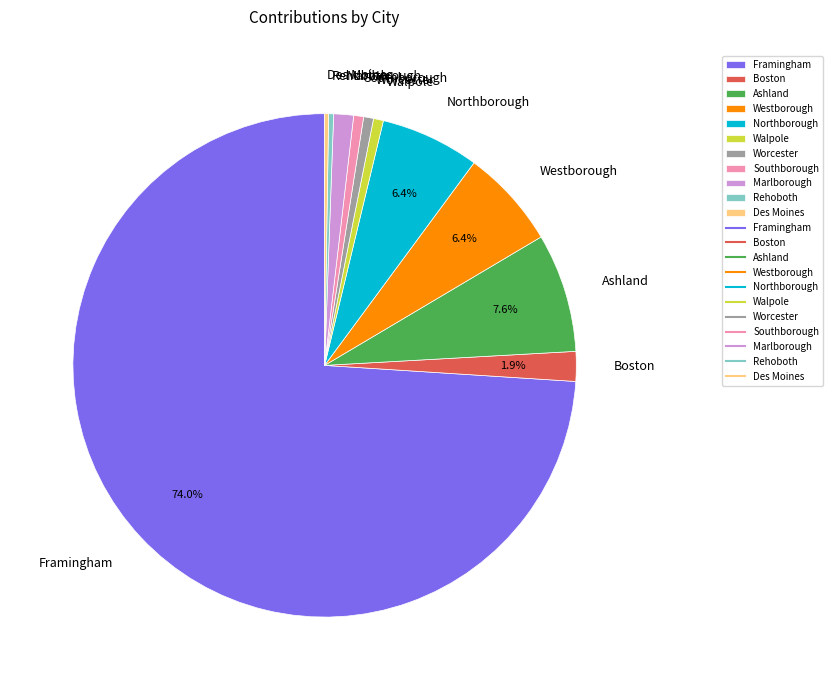

Is Framingham the majority of the pie?

Yes